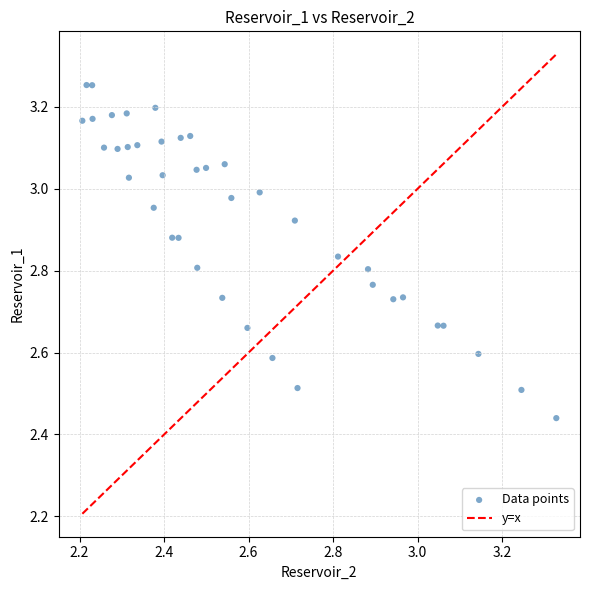

What is the range of X values (max minus min)?

1.1